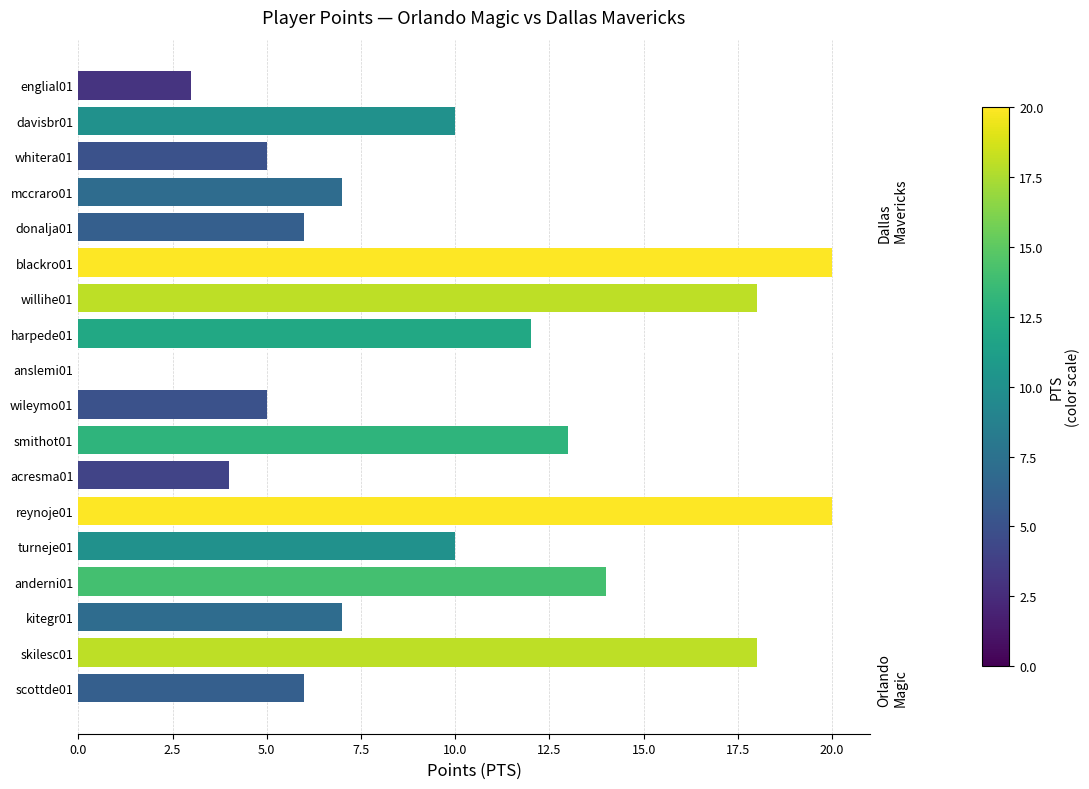

The value at willihe01 is 18. True or false?

True